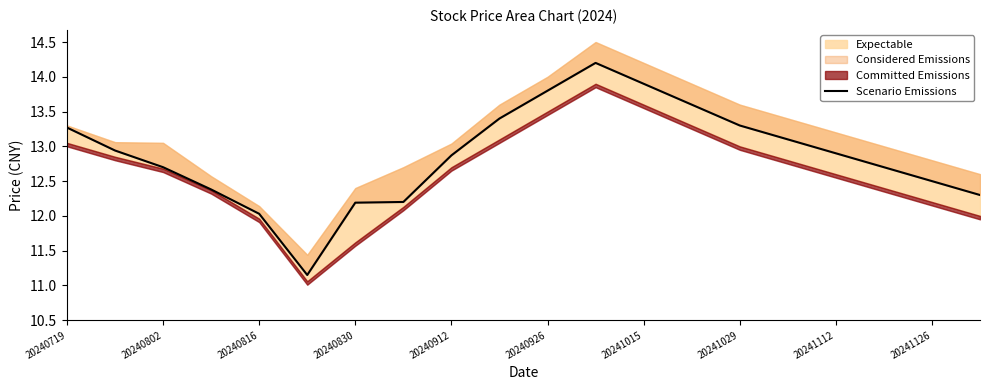

Reading left to right, list all the values displayed in this chart.

13.3	12.9	12.7	12.4	12.0	11.2	12.2	12.2	12.9	13.4	13.8	14.2	13.9	13.6	13.3	13.1	12.9	12.7	12.5	12.3